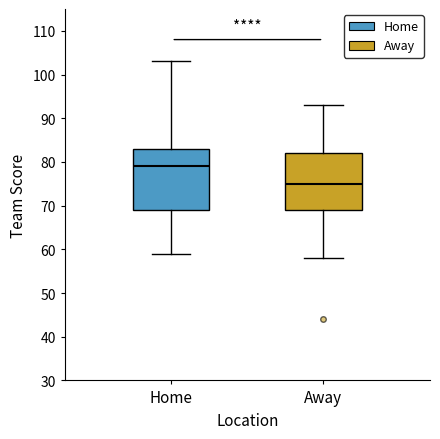

Reading left to right, transcribe this box plot: for each box, give where its median line is, the range the box spans, and where its two whiskers end, as read against the y-axis. The values are not printed on the chart, so give them approximately, as read against the axis.

Home: median 79, box 69 to 83, whiskers 59 to 103
Away: median 75, box 69 to 82, whiskers 58 to 93